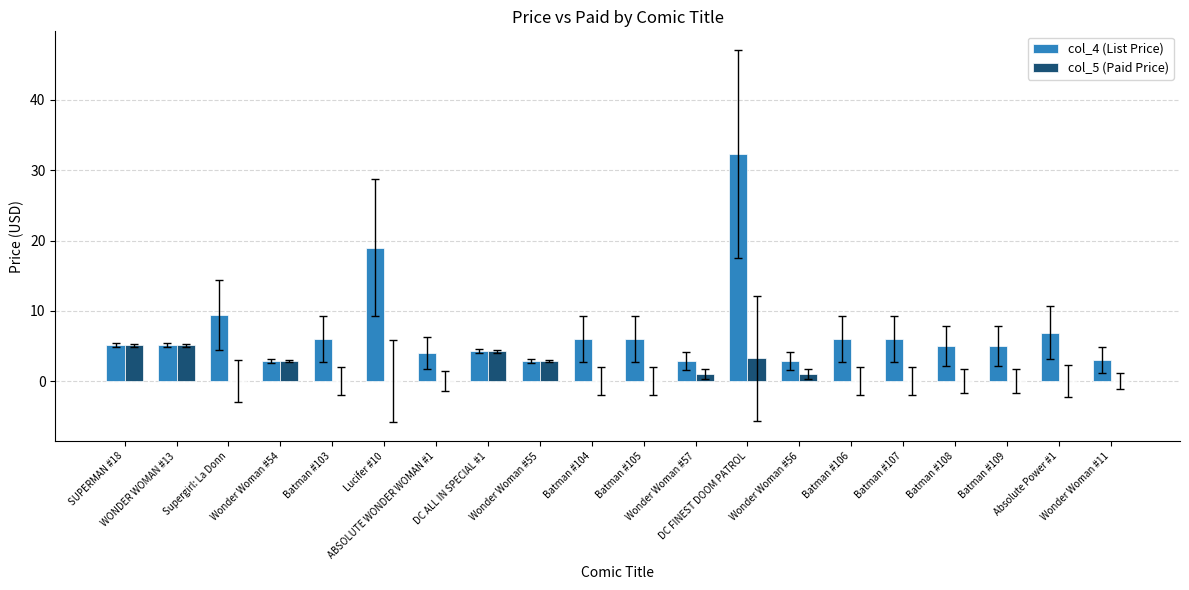

Rank the series by their maximum value, from highest to lowest.

col_4 (List Price), col_5 (Paid Price)